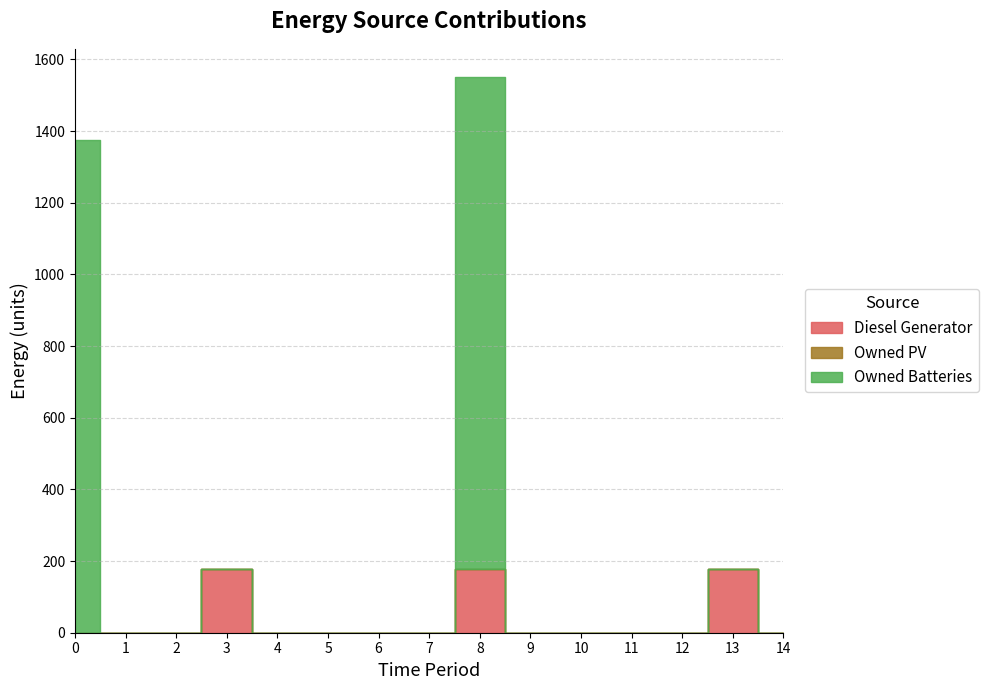

What are all the series names shown in the legend?

Diesel Generator, Owned PV, Owned Batteries